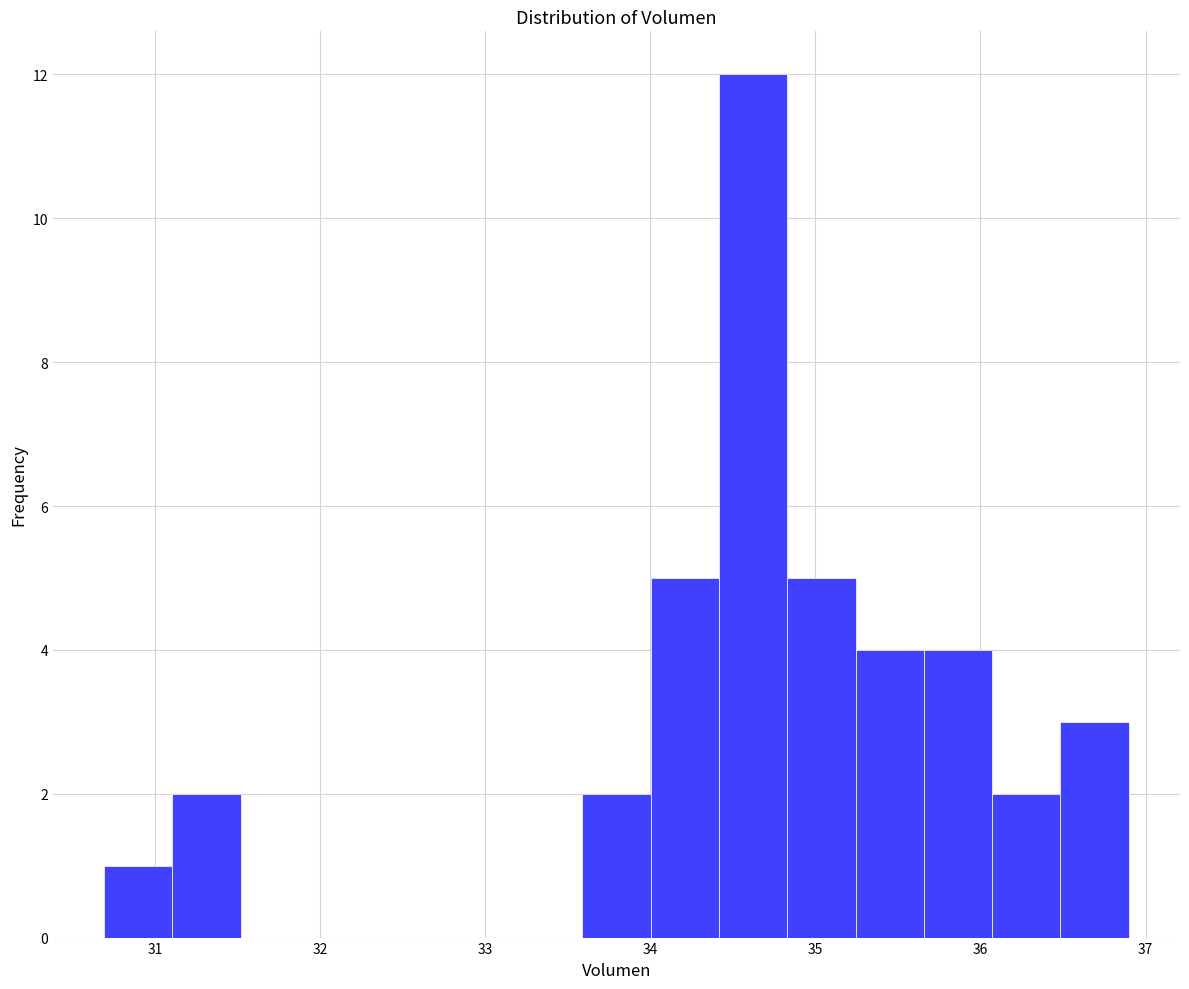

Reading left to right, list every bar in this chart as the range it spans on the x-axis followed by its height. Neither the bar edges nor the heights are printed on the chart, so give them approximately, as read against the axes.

30.7 to 31.1: 1
31.1 to 31.5: 2
31.5 to 31.9: 0
31.9 to 32.3: 0
32.3 to 32.8: 0
32.8 to 33.2: 0
33.2 to 33.6: 0
33.6 to 34.0: 2
34.0 to 34.4: 5
34.4 to 34.8: 12
34.8 to 35.2: 5
35.2 to 35.7: 4
35.7 to 36.1: 4
36.1 to 36.5: 2
36.5 to 36.9: 3